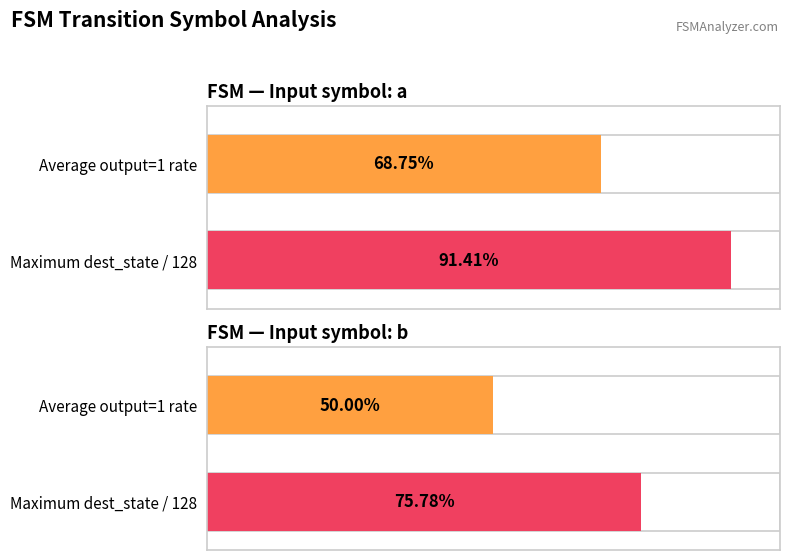

True or false: Average output=1 rate has a value of 0.9 at Input symbol: a.

False